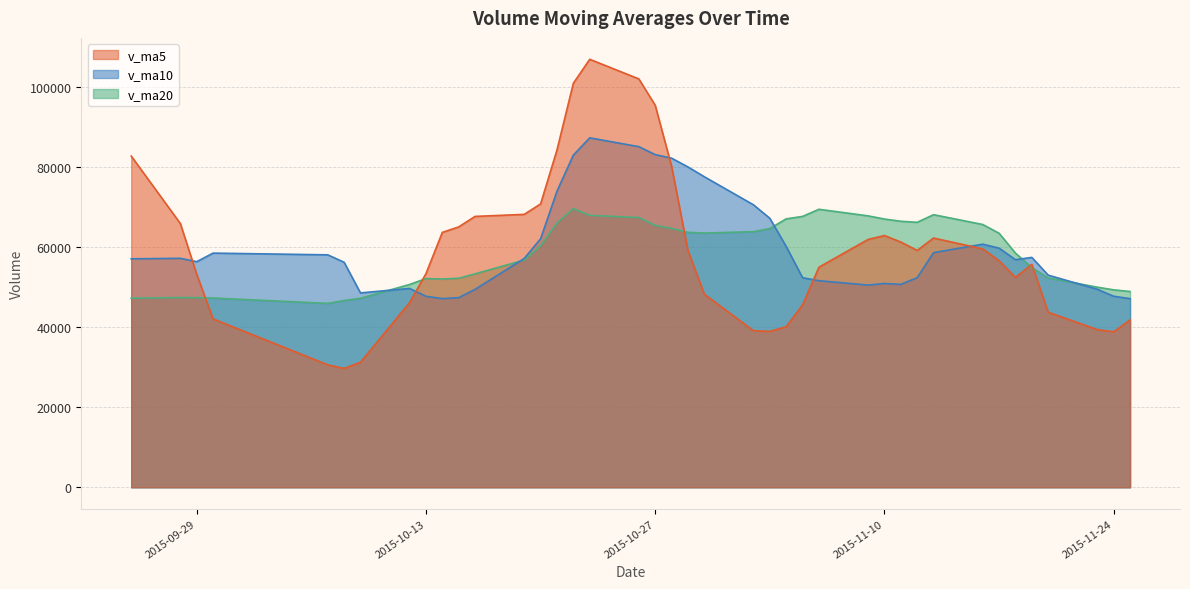

Reading left to right, what are all the values shown in this chart?

v_ma5: 2015-11-25=41770.8	2015-11-24=38806.8	2015-11-23=39357.1	2015-11-20=43687.3	2015-11-19=55635.7	2015-11-18=52393.1	2015-11-17=56559.7	2015-11-16=59493.9	2015-11-13=62215.7	2015-11-12=59110.2	2015-11-11=61208.6	2015-11-10=62830.6	2015-11-09=61856.0	2015-11-06=54927.2	2015-11-05=45532.4	2015-11-04=40071.2	2015-11-03=38914.2	2015-11-02=39084.4	2015-10-30=48188.1	2015-10-29=59072.6	2015-10-28=80132.9	2015-10-27=95344.5	2015-10-26=101925.5	2015-10-23=106822.6	2015-10-22=100830.7	2015-10-21=84164.6	2015-10-20=70721.6	2015-10-19=68113.9	2015-10-16=67609.8	2015-10-15=64991.7	2015-10-14=63619.0	2015-10-13=53327.3	2015-10-12=46096.5	2015-10-09=31202.6	2015-10-08=29662.6	2015-10-07=30564.2	2015-09-30=42022.4	2015-09-29=53159.0	2015-09-28=65828.6	2015-09-25=82671.8
v_ma10: 2015-11-25=47081.9	2015-11-24=47683.2	2015-11-23=49425.5	2015-11-20=52951.5	2015-11-19=57372.9	2015-11-18=56800.9	2015-11-17=59695.2	2015-11-16=60674.9	2015-11-13=58571.4	2015-11-12=52321.3	2015-11-11=50639.9	2015-11-10=50872.4	2015-11-09=50470.2	2015-11-06=51557.7	2015-11-05=52302.5	2015-11-04=60102.0	2015-11-03=67129.4	2015-11-02=70504.9	2015-10-30=77505.4	2015-10-29=79951.6	2015-10-28=82148.8	2015-10-27=83033.1	2015-10-26=85019.7	2015-10-23=87216.2	2015-10-22=82911.2	2015-10-21=73891.8	2015-10-20=62024.5	2015-10-19=57105.2	2015-10-16=49406.2	2015-10-15=47327.1	2015-10-14=47091.6	2015-10-13=47674.8	2015-10-12=49627.8	2015-10-09=48515.6	2015-10-08=56167.2	2015-10-07=58016.8	2015-09-30=58448.9	2015-09-29=56311.3	2015-09-28=57151.8	2015-09-25=57022.5
v_ma20: 2015-11-25=48860.9	2015-11-24=49277.8	2015-11-23=49947.8	2015-11-20=52254.6	2015-11-19=54837.7	2015-11-18=58451.4	2015-11-17=63412.3	2015-11-16=65589.9	2015-11-13=68038.4	2015-11-12=66136.5	2015-11-11=66394.3	2015-11-10=66952.8	2015-11-09=67744.9	2015-11-06=69386.9	2015-11-05=67606.8	2015-11-04=66996.9	2015-11-03=64576.9	2015-11-02=63805.1	2015-10-30=63455.8	2015-10-29=63639.4	2015-10-28=64620.2	2015-10-27=65354.0	2015-10-26=67323.7	2015-10-23=67865.9	2015-10-22=69539.2	2015-10-21=65954.3	2015-10-20=60236.7	2015-10-19=56708.2	2015-10-16=53279.0	2015-10-15=52174.8	2015-10-14=51975.3	2015-10-13=52091.6	2015-10-12=50619.1	2015-10-09=47175.4	2015-10-08=46623.3	2015-10-07=45904.7	2015-09-30=47235.1	2015-09-29=47318.7	2015-09-28=47346.1	2015-09-25=47190.5